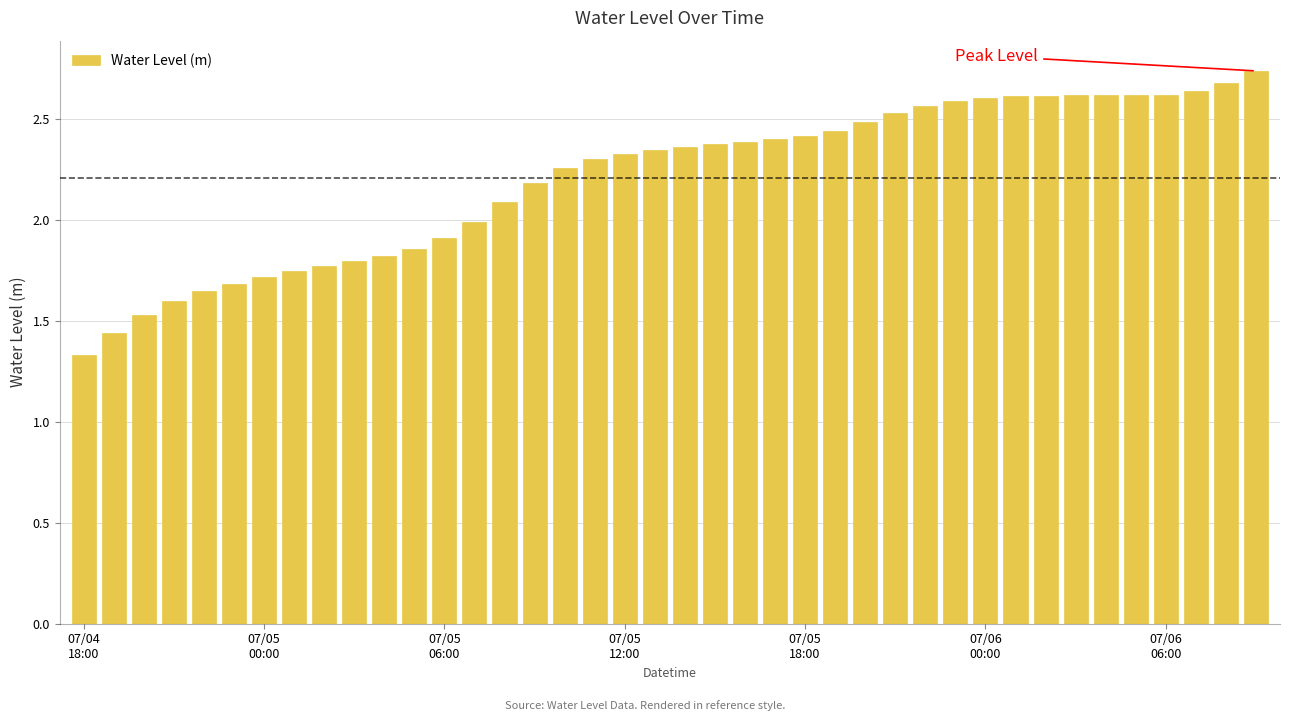

What is the average value?

2.2